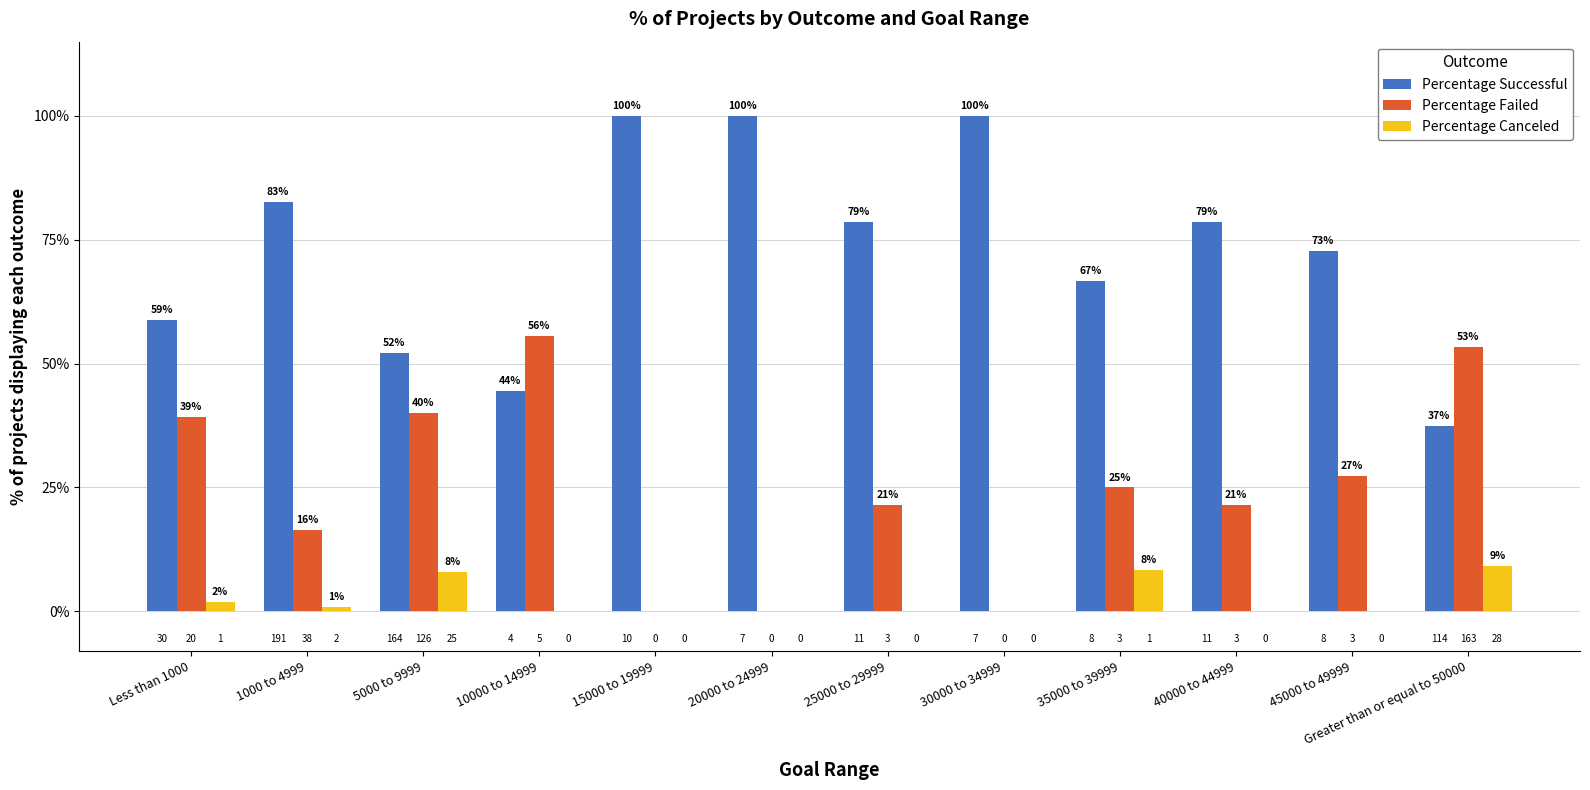

Reading right to left, transcribe all the data shown in this chart.

Percentage Successful: Greater than or equal to 50000=37.4	45000 to 49999=72.7	40000 to 44999=78.6	35000 to 39999=66.7	30000 to 34999=100.0	25000 to 29999=78.6	20000 to 24999=100.0	15000 to 19999=100.0	10000 to 14999=44.4	5000 to 9999=52.1	1000 to 4999=82.7	Less than 1000=58.8
Percentage Failed: Greater than or equal to 50000=53.4	45000 to 49999=27.3	40000 to 44999=21.4	35000 to 39999=25.0	30000 to 34999=0.0	25000 to 29999=21.4	20000 to 24999=0.0	15000 to 19999=0.0	10000 to 14999=55.6	5000 to 9999=40.0	1000 to 4999=16.5	Less than 1000=39.2
Percentage Canceled: Greater than or equal to 50000=9.2	45000 to 49999=0.0	40000 to 44999=0.0	35000 to 39999=8.3	30000 to 34999=0.0	25000 to 29999=0.0	20000 to 24999=0.0	15000 to 19999=0.0	10000 to 14999=0.0	5000 to 9999=7.9	1000 to 4999=0.9	Less than 1000=2.0